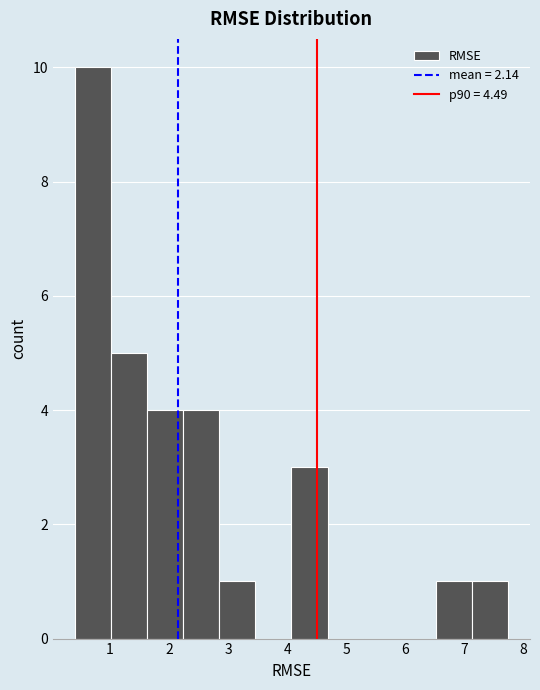

Over which range of the x-axis is the bar tallest?

0.4 to 1.0